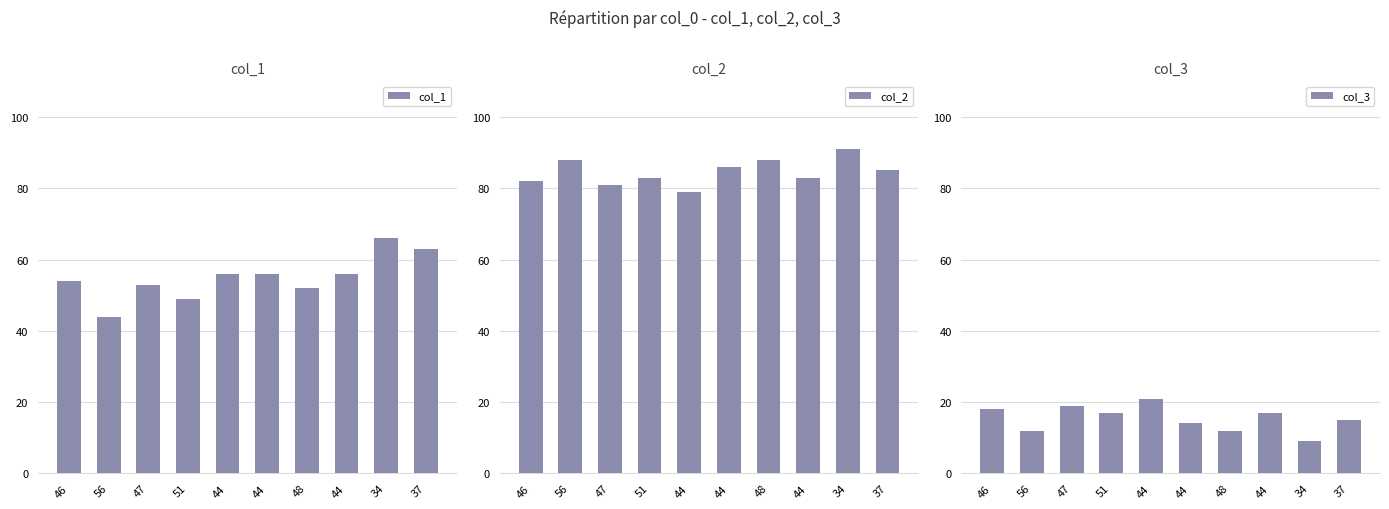

True or false: col_3 has a value of 31 at 46.

False